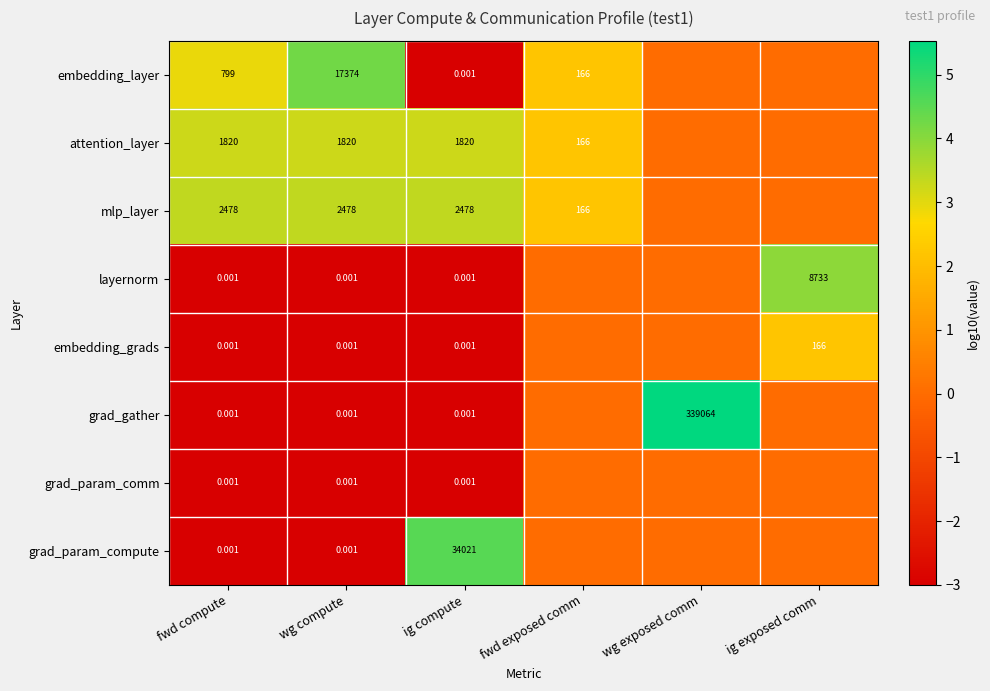

Is the value of embedding_layer at fwd exposed comm greater than the value of mlp_layer at fwd compute?

No